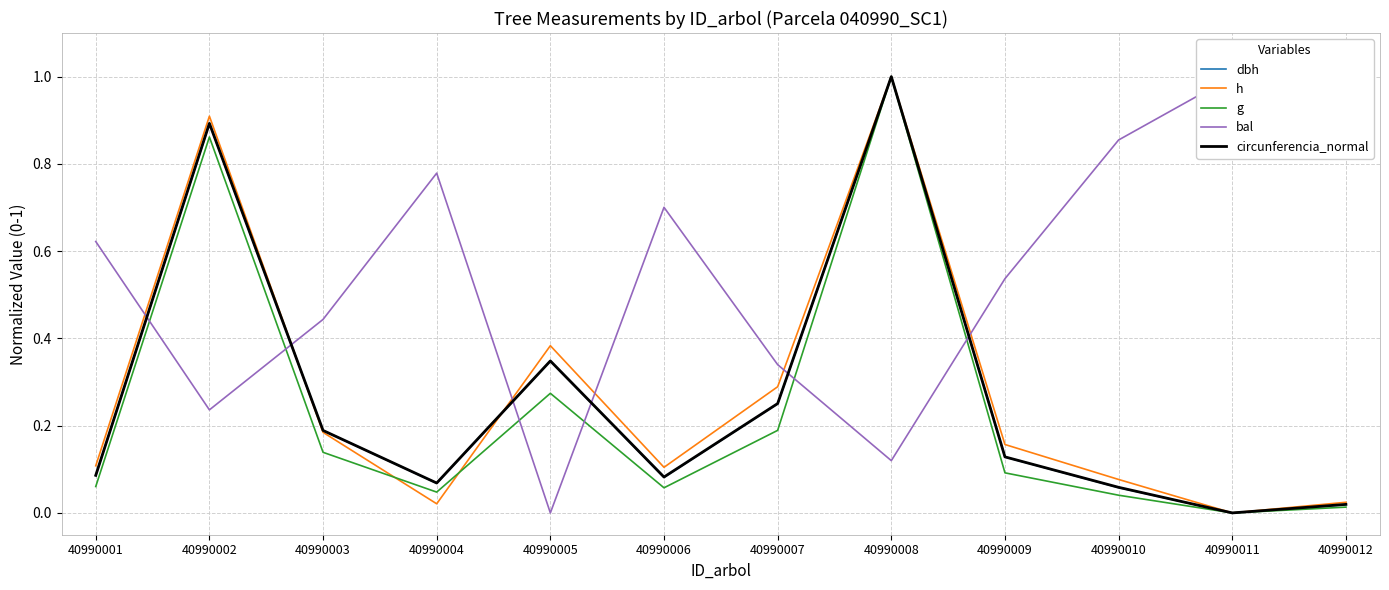

Reading left to right, transcribe all the data shown in this chart.

dbh: 40990001=0.1	40990002=0.9	40990003=0.2	40990004=0.1	40990005=0.3	40990006=0.1	40990007=0.3	40990008=1.0	40990009=0.1	40990010=0.1	40990011=0.0	40990012=0.0
h: 40990001=0.1	40990002=0.9	40990003=0.2	40990004=0.0	40990005=0.4	40990006=0.1	40990007=0.3	40990008=1.0	40990009=0.2	40990010=0.1	40990011=0.0	40990012=0.0
g: 40990001=0.1	40990002=0.9	40990003=0.1	40990004=0.0	40990005=0.3	40990006=0.1	40990007=0.2	40990008=1.0	40990009=0.1	40990010=0.0	40990011=0.0	40990012=0.0
bal: 40990001=0.6	40990002=0.2	40990003=0.4	40990004=0.8	40990005=0.0	40990006=0.7	40990007=0.3	40990008=0.1	40990009=0.5	40990010=0.9	40990011=1.0	40990012=0.9
circunferencia_normal: 40990001=0.1	40990002=0.9	40990003=0.2	40990004=0.1	40990005=0.3	40990006=0.1	40990007=0.3	40990008=1.0	40990009=0.1	40990010=0.1	40990011=0.0	40990012=0.0